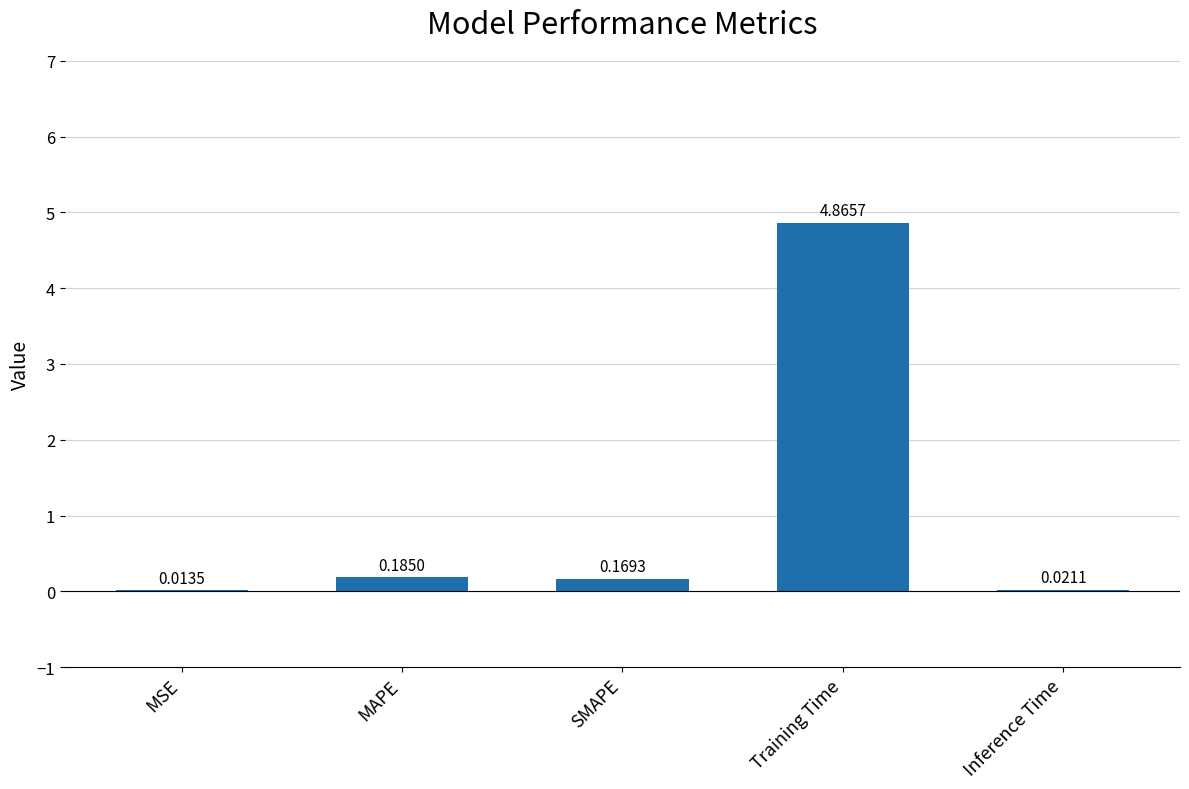

Are the bars horizontal?

No